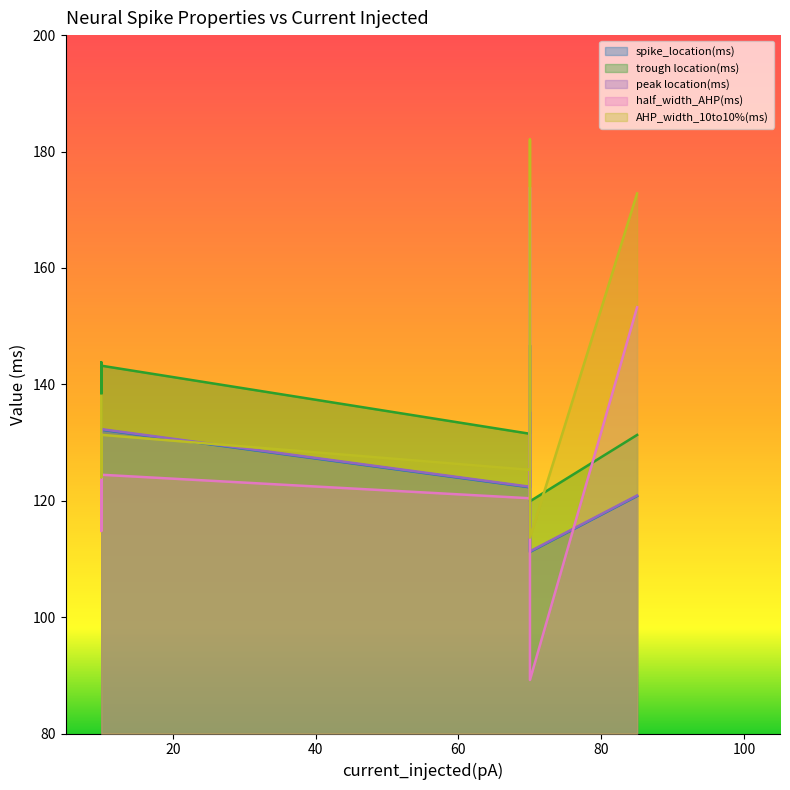

Reading right to left, extract all data points from this chart.

spike_location(ms): 8=111.2	7=130.3	6=120.8	5=135.2	4=122.3	3=132.2	2=125.7	1=131.8	0=132.1
trough location(ms): 8=119.9	7=140.8	6=131.3	5=146.7	4=131.5	3=143.2	2=138.4	1=143.8	0=142.2
peak location(ms): 8=111.3	7=130.4	6=120.9	5=135.3	4=122.4	3=132.3	2=125.8	1=131.9	0=132.2
half_width_AHP(ms): 8=89.2	7=119.1	6=153.2	5=173.8	4=120.4	3=124.5	2=114.8	1=122.0	0=125.9
AHP_width_10to10%(ms): 8=113.7	7=131.8	6=172.8	5=182.1	4=125.3	3=131.3	2=124.0	1=131.0	0=138.0